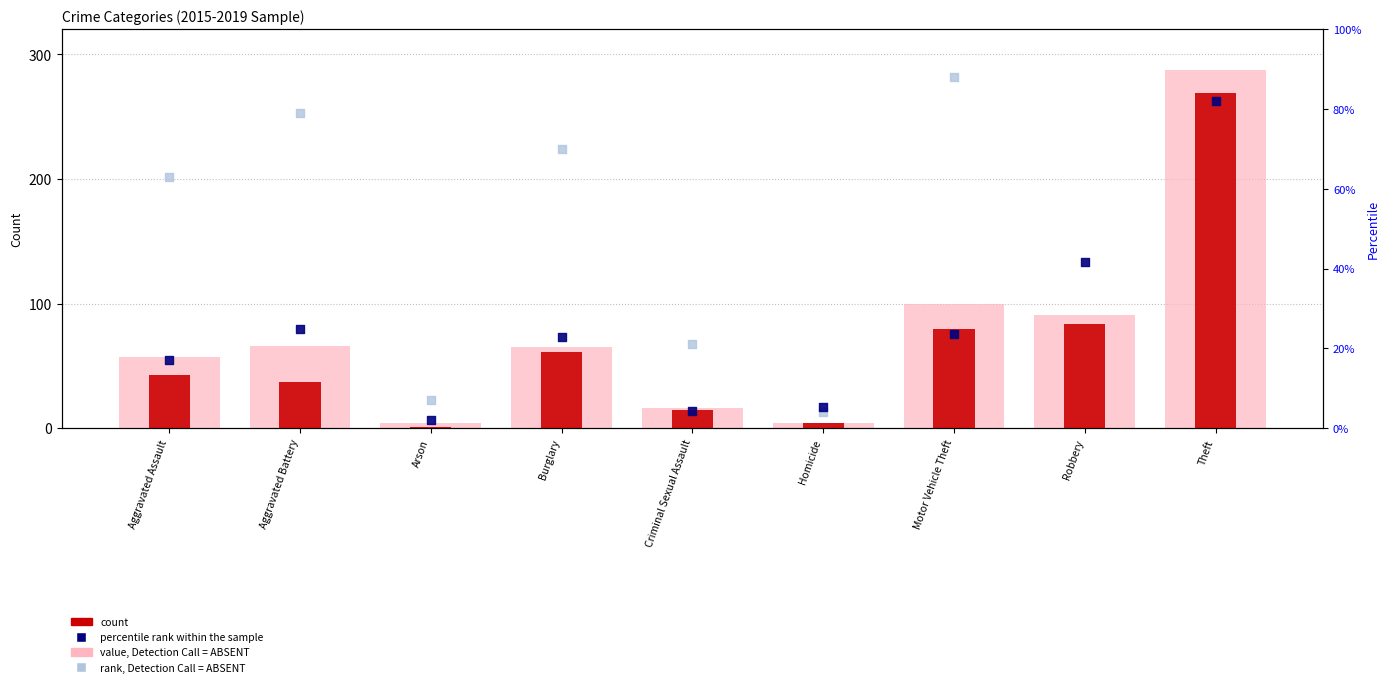

Which series reaches the maximum Y coordinate?

value, Detection Call = ABSENT